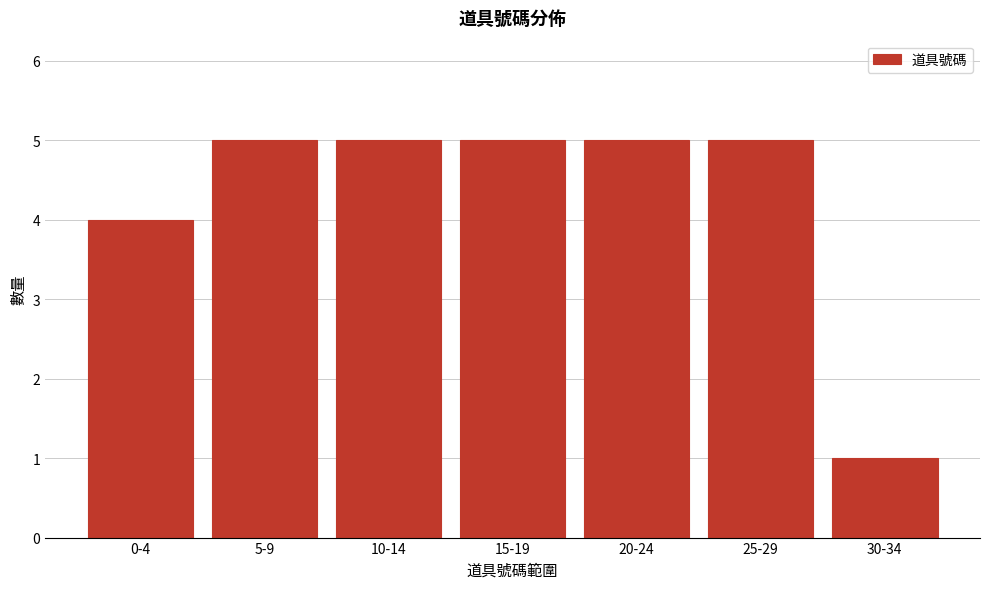

Reading left to right, transcribe all the data shown in this chart.

0-4=4	5-9=5	10-14=5	15-19=5	20-24=5	25-29=5	30-34=1